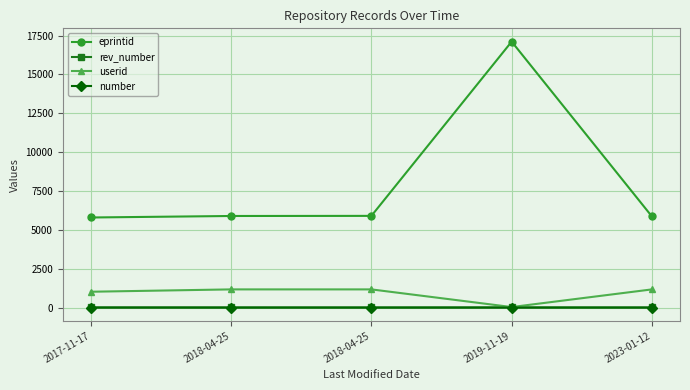

Count the number of categories in the chart.

5